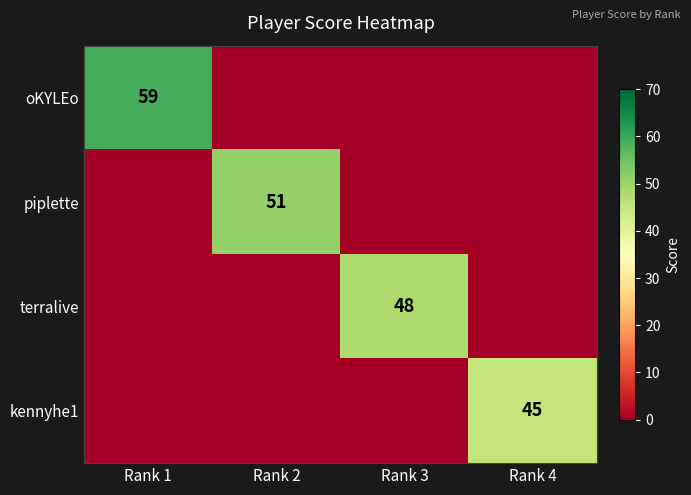

The piplette series shows 51 at Rank 2. True or false?

True